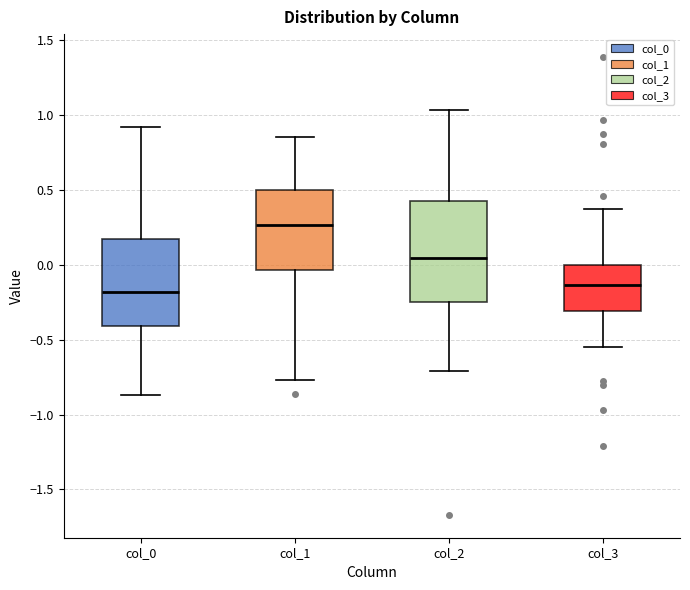

Reading left to right, transcribe this box plot: for each box, give where its median line is, the range the box spans, and where its two whiskers end, as read against the y-axis. The values are not printed on the chart, so give them approximately, as read against the axis.

col_0: median -0.20, box -0.40 to 0.15, whiskers -0.85 to 0.90
col_1: median 0.25, box -0.05 to 0.50, whiskers -0.75 to 0.85
col_2: median 0.05, box -0.25 to 0.45, whiskers -0.70 to 1.05
col_3: median -0.15, box -0.30 to 0.00, whiskers -0.55 to 0.35